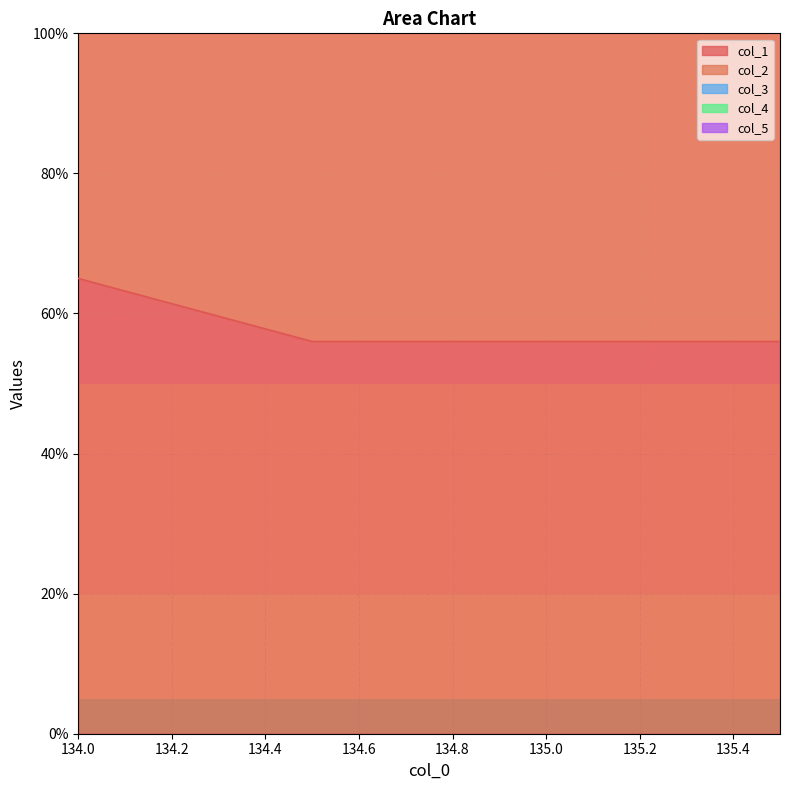

Reading left to right, extract all data points from this chart.

col_1: 65.0	56.0	56.0	56.0
col_2: 63.0	58.0	58.0	58.0
col_3: 0.5	0.5	0.5	0.5
col_4: 0.0	0.0	0.0	0.0
col_5: 35.0	35.0	35.0	35.0